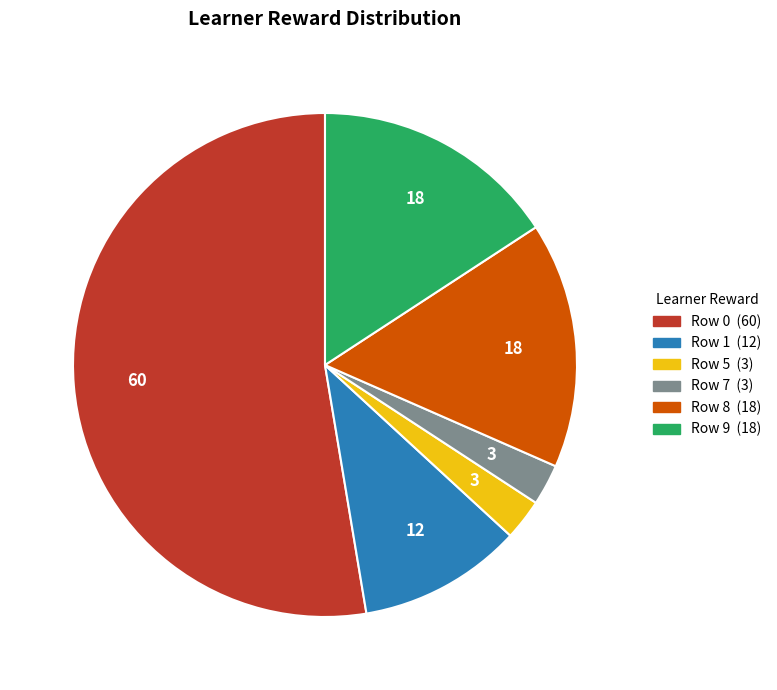

Is there a majority slice in this chart?

Yes